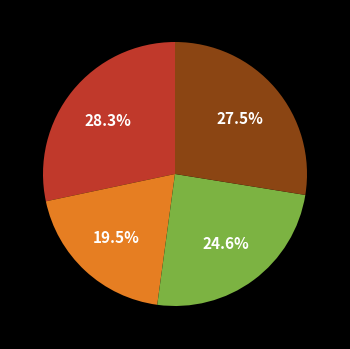

Does any single category account for the majority?

No